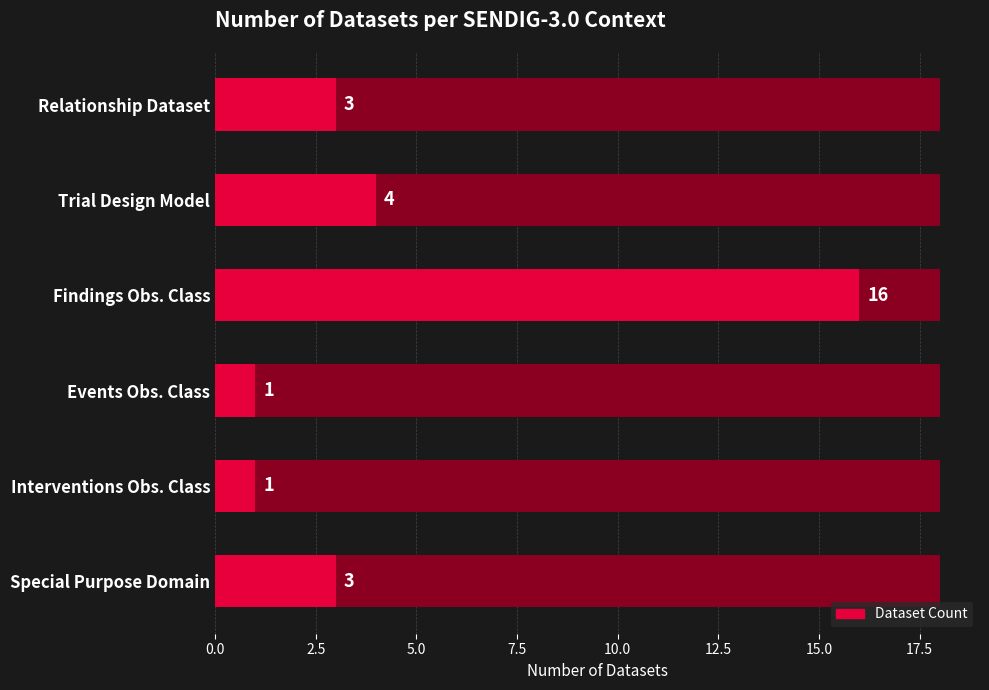

What is the average value?

5